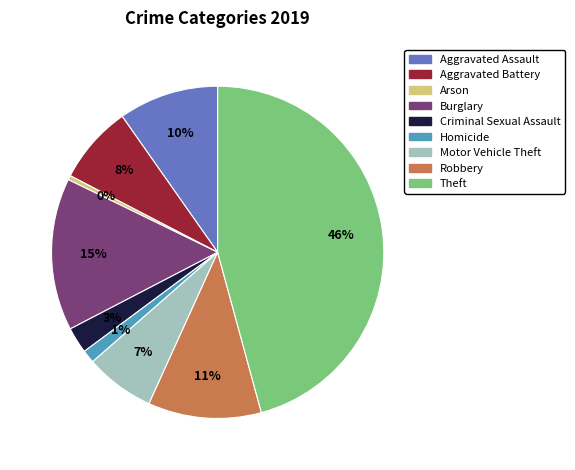

How many slices are in this pie chart?

9